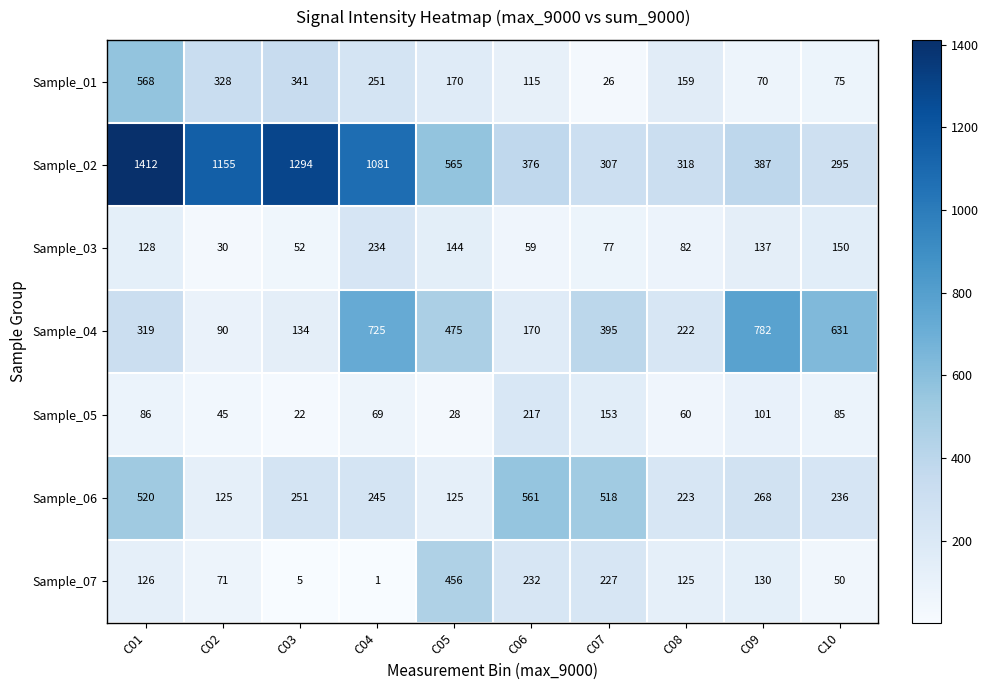

What is the difference between the highest and lowest values at C09?

712